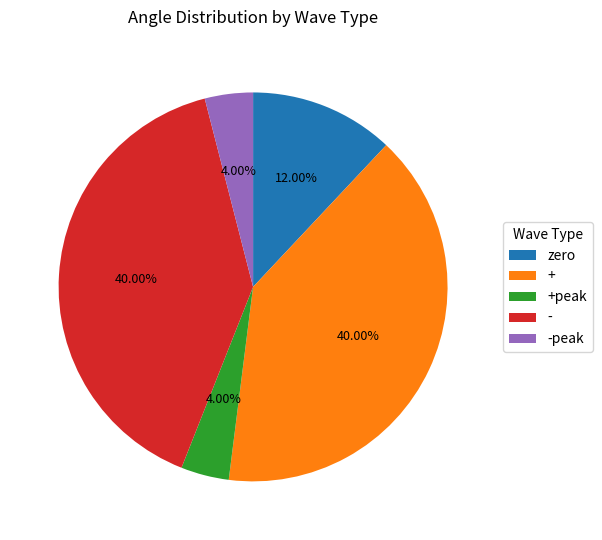

Is the sum of - and + greater than half?

Yes